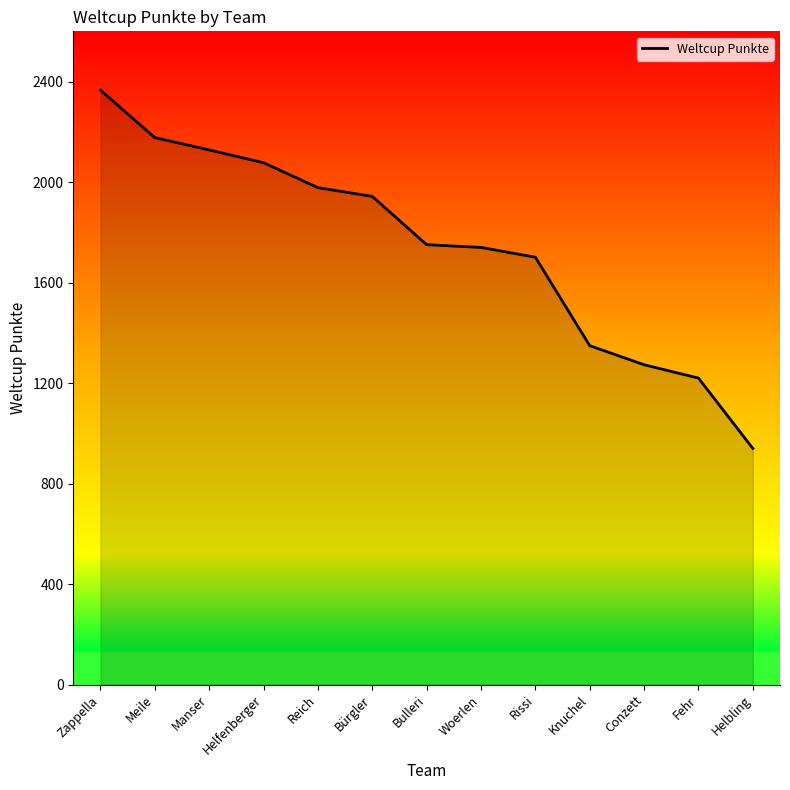

What is the approximate value at Bürgler?

1943